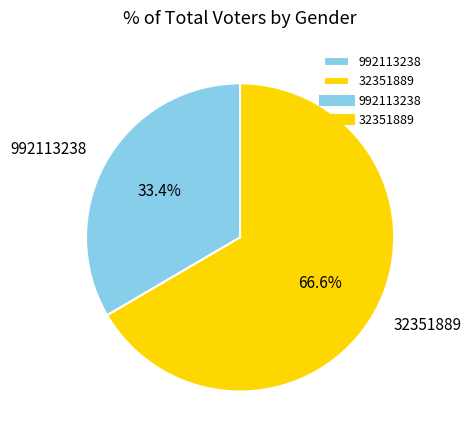

Between 32351889 and 992113238, which is larger?

32351889